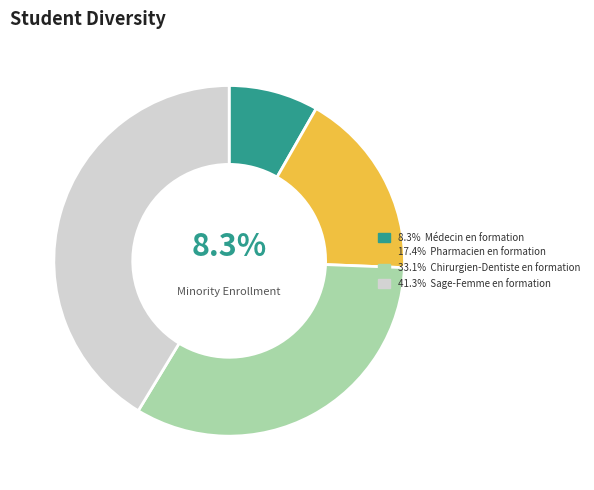

Does any single category account for the majority?

No